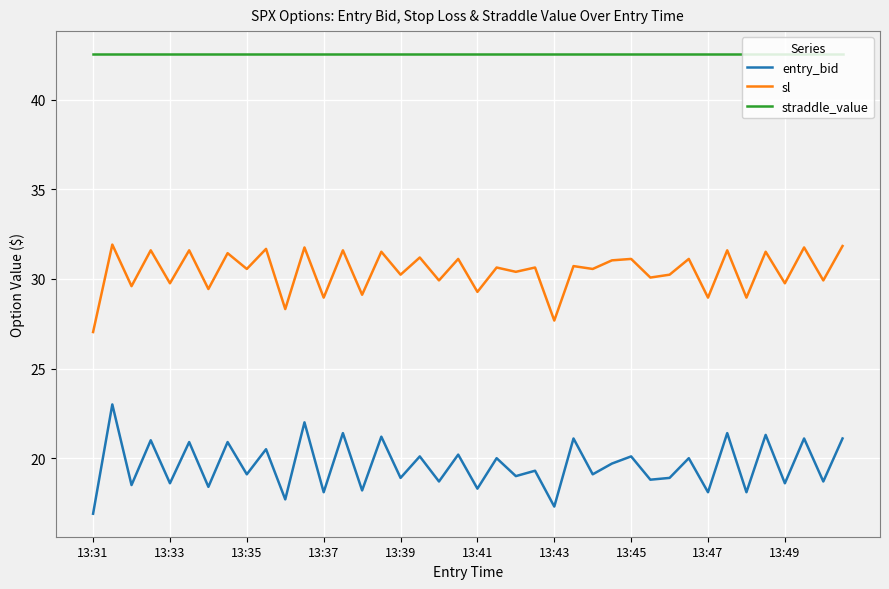

Which series has the largest range (max minus min)?

entry_bid